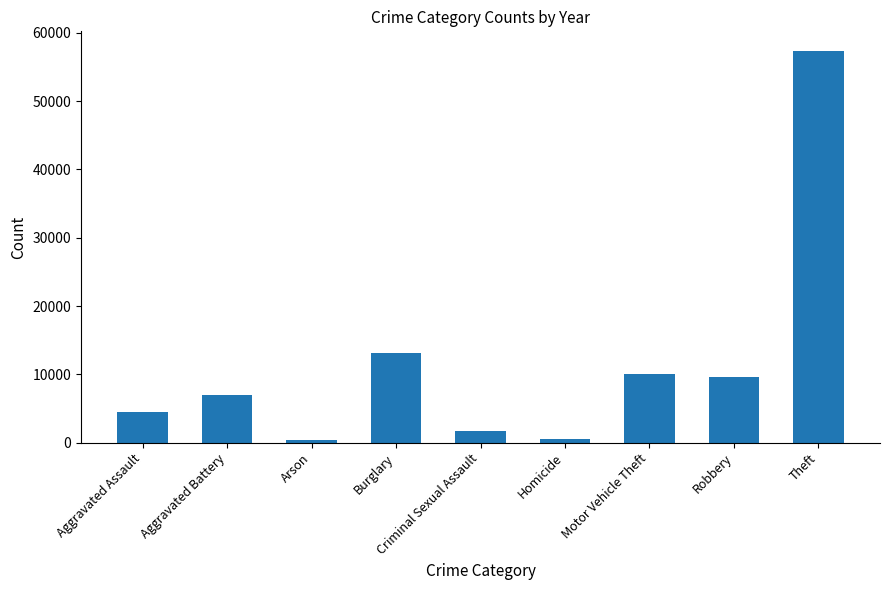

Is it true that the value at Theft is 57350?

True